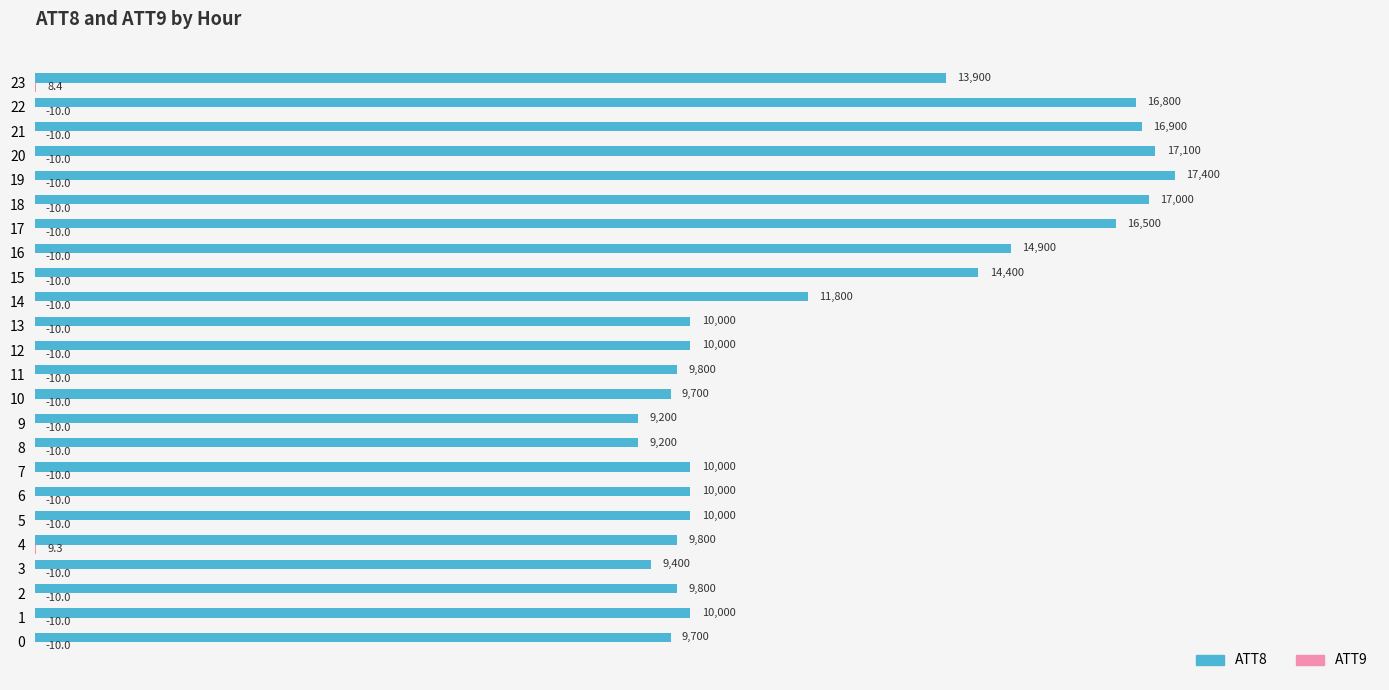

What is the sum of all ATT8 values?

293300.0